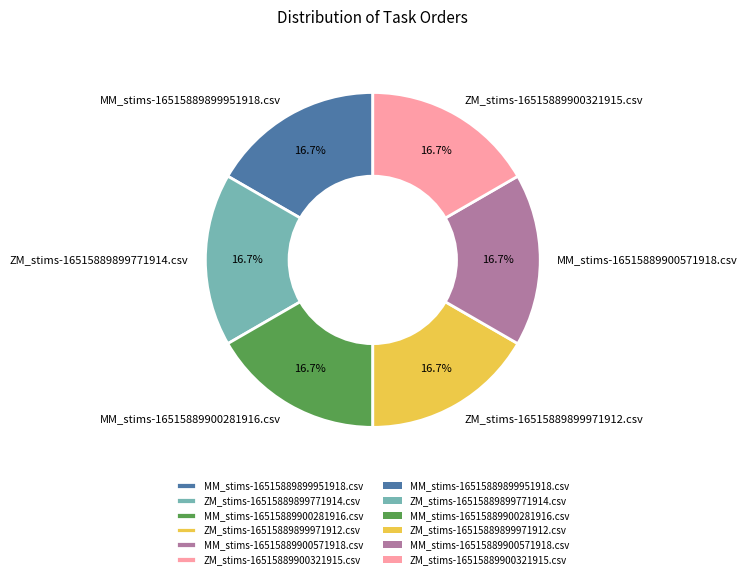

The ZM_stims-16515889900321915.csv slice represents 25% of the pie. True or false?

False